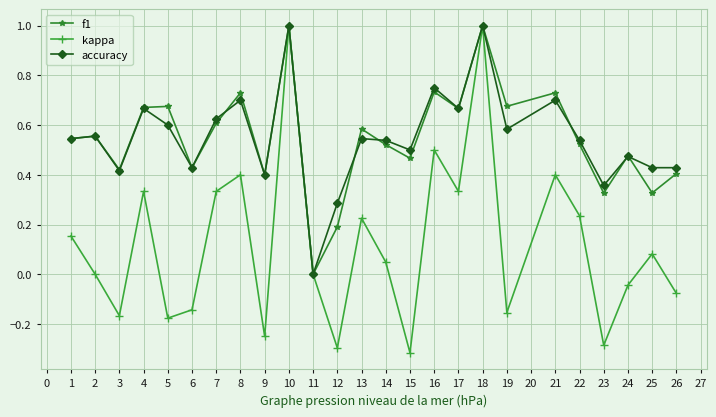

Count the number of categories in the chart.

25